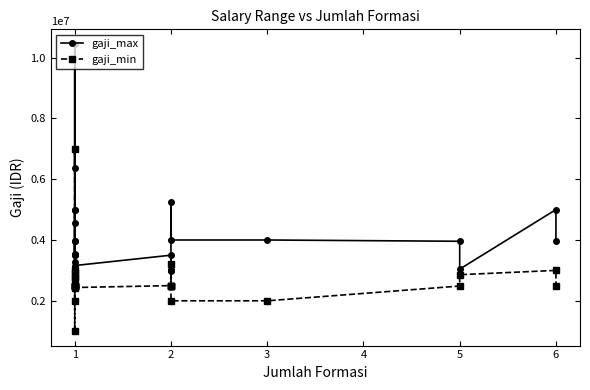

What is the difference between the maximum and minimum values in the gaji_min series?

5985900